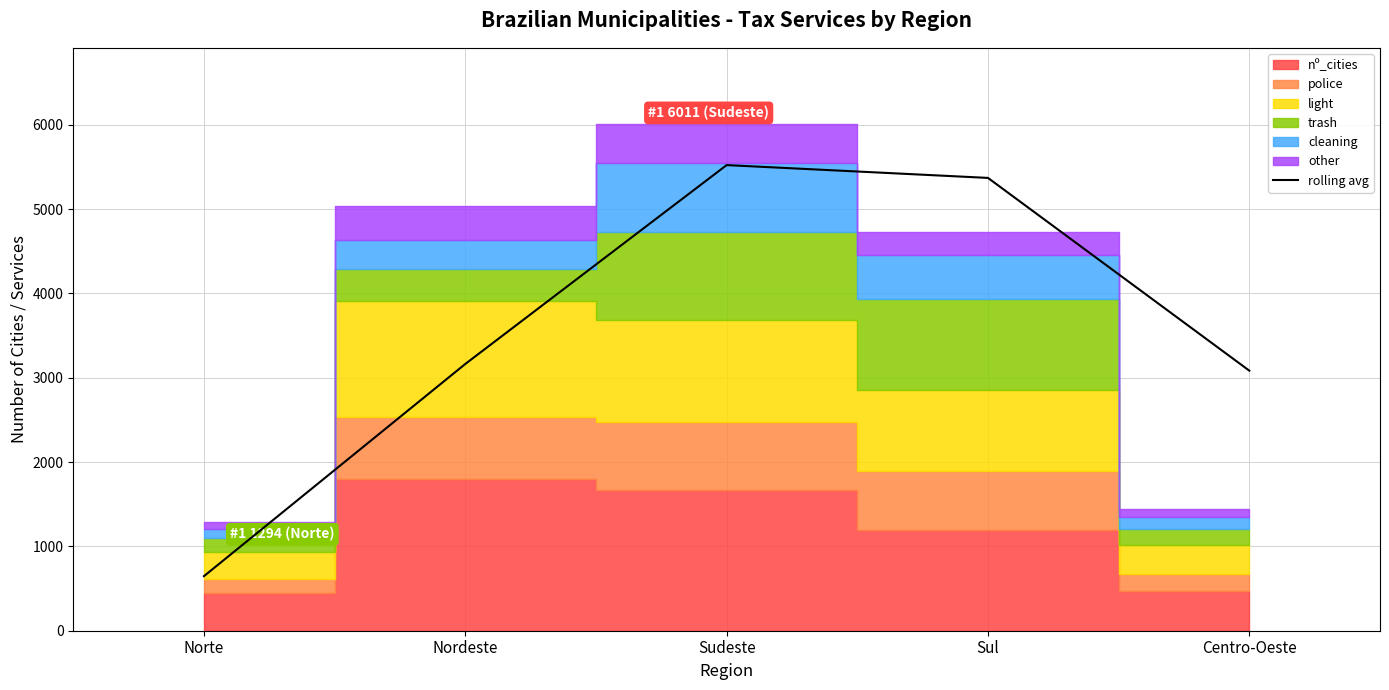

Is it true that the value at Sul is 5370.0?

True